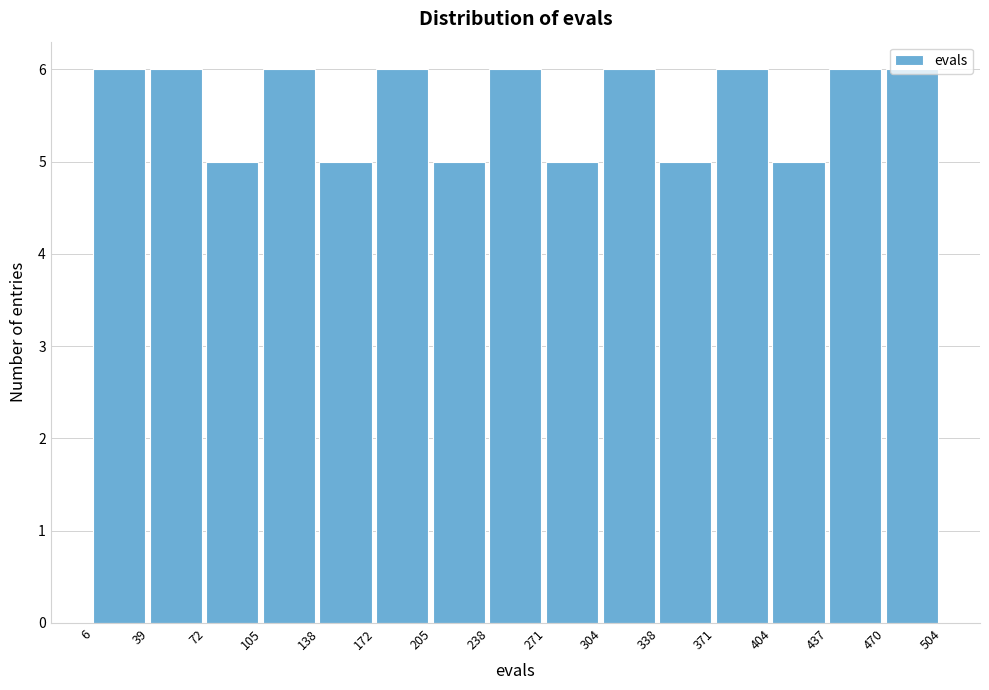

Reading left to right, transcribe this chart: for each bar, give the range it covers on the x-axis and its height. The values are not printed on the chart, so give them approximately, as read against the axis.

6 to 39: 6
39 to 72: 6
72 to 105: 5
105 to 138: 6
138 to 172: 5
172 to 205: 6
205 to 238: 5
238 to 271: 6
271 to 304: 5
304 to 338: 6
338 to 371: 5
371 to 404: 6
404 to 437: 5
437 to 470: 6
470 to 504: 6